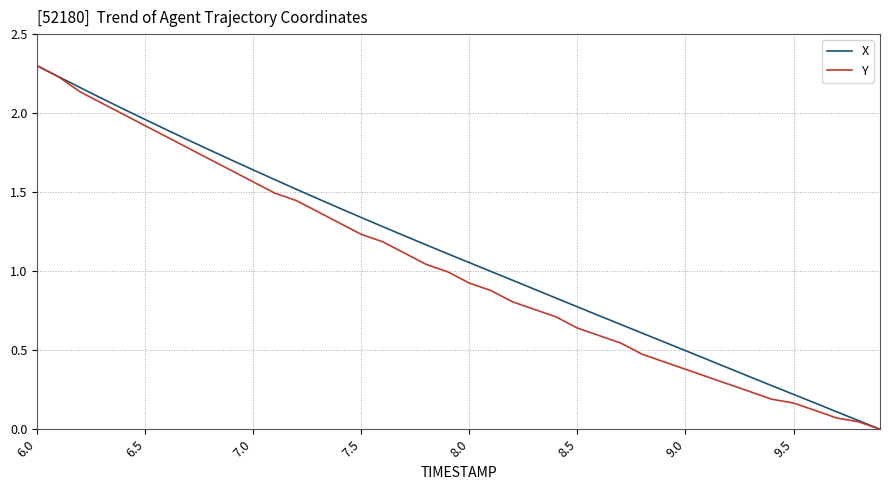

What is the maximum value for Y?

2.3